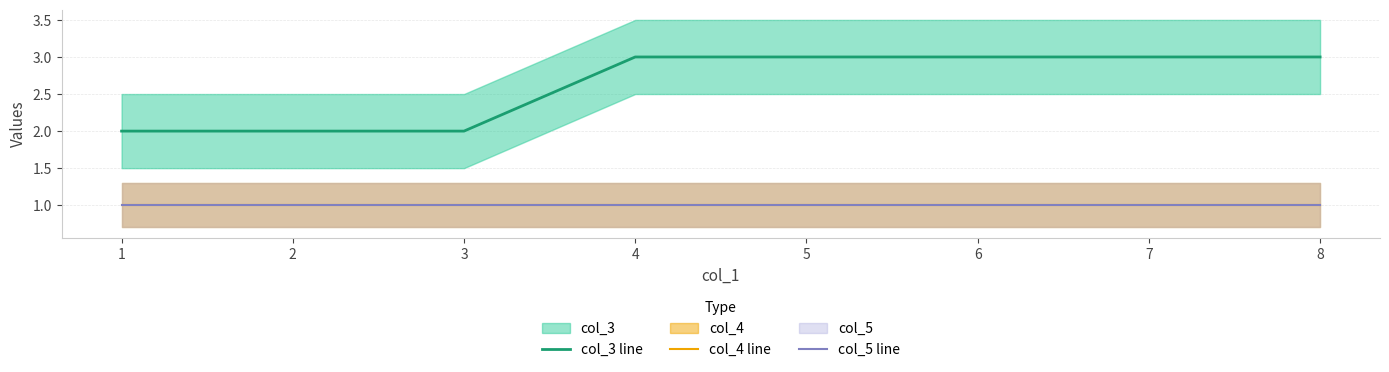

True or false: col_5 line and col_3 line intersect in this chart.

False